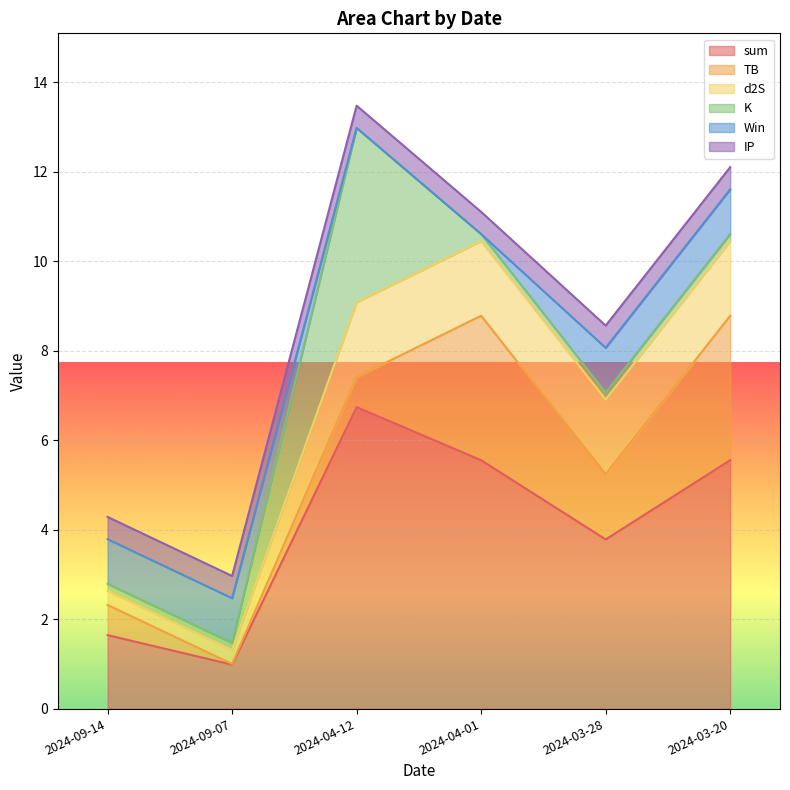

Where is the first local maximum for sum?

2024-04-12